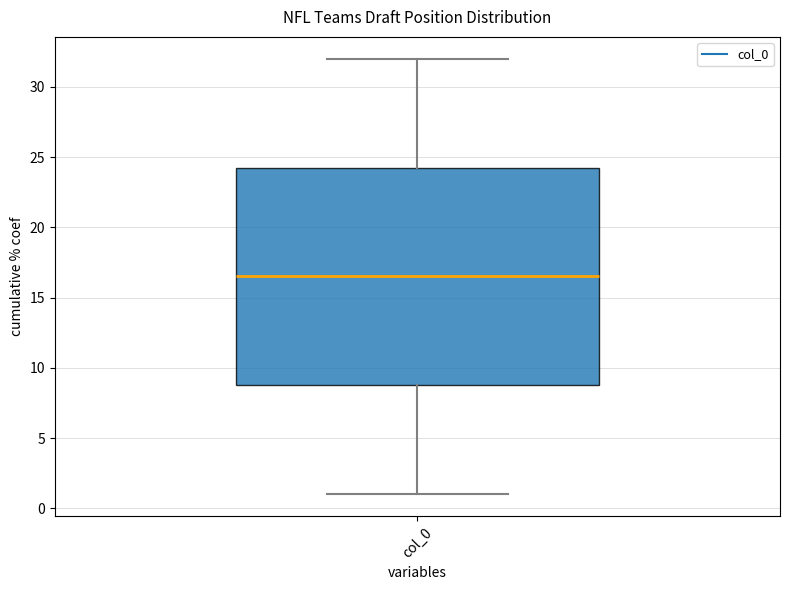

Read this box plot against the y-axis: the position of the median line, the range covered by the box, and the ends of both whiskers. The values are not printed on the chart, so give them approximately, as read against the axis.

median 16.5, box 9.0 to 24.5, whiskers 1.0 to 32.0